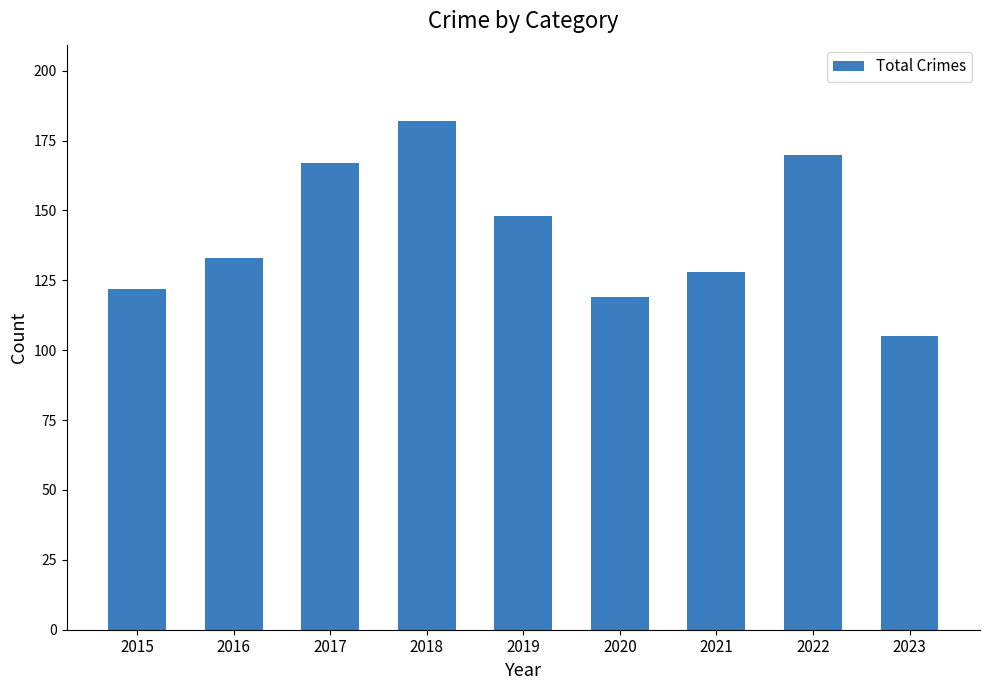

What is the value of the 5th bar from the left?

148